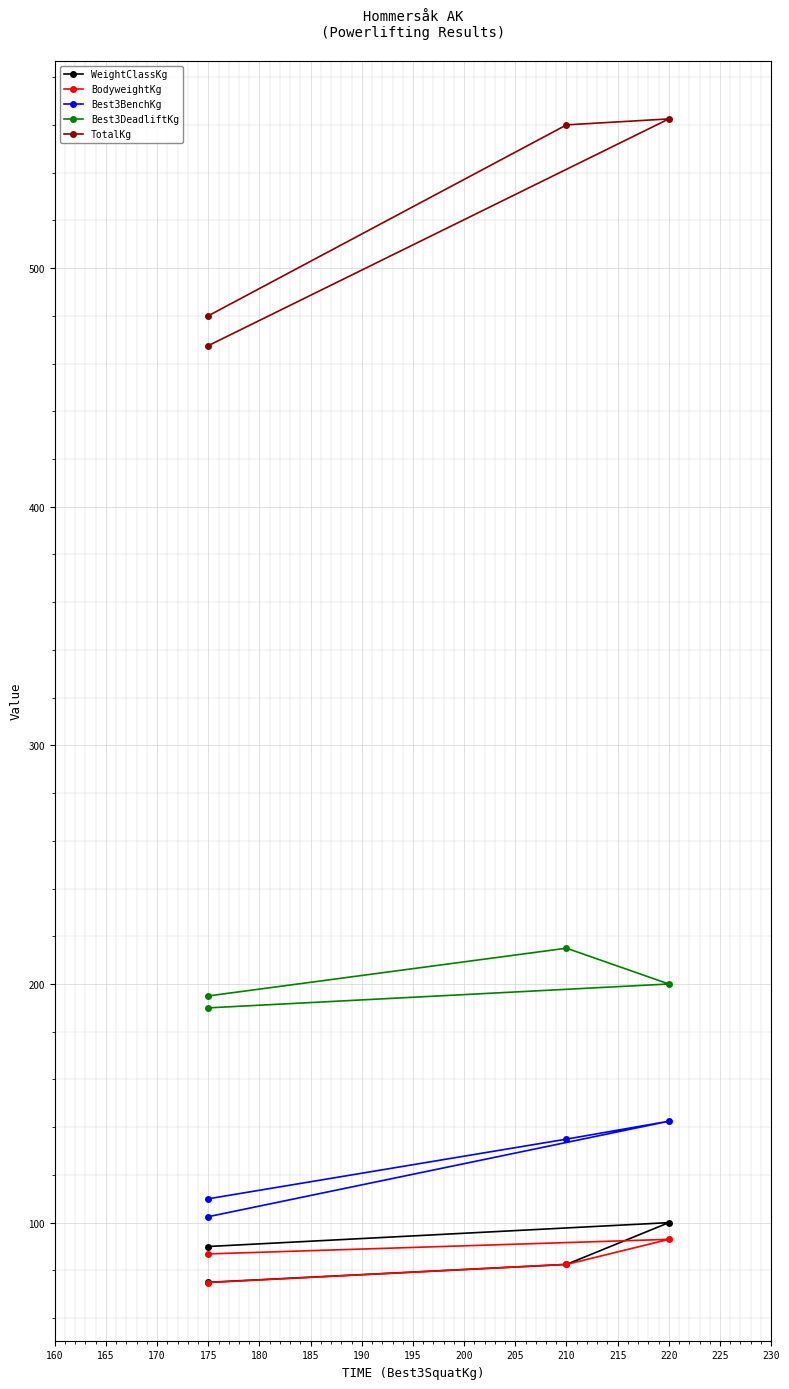

Reading left to right, transcribe all the data shown in this chart.

WeightClassKg: 90.0	100.0	82.5	75.0
BodyweightKg: 86.9	93.0	82.5	74.9
Best3BenchKg: 102.5	142.5	135.0	110.0
Best3DeadliftKg: 190.0	200.0	215.0	195.0
TotalKg: 467.5	562.5	560.0	480.0